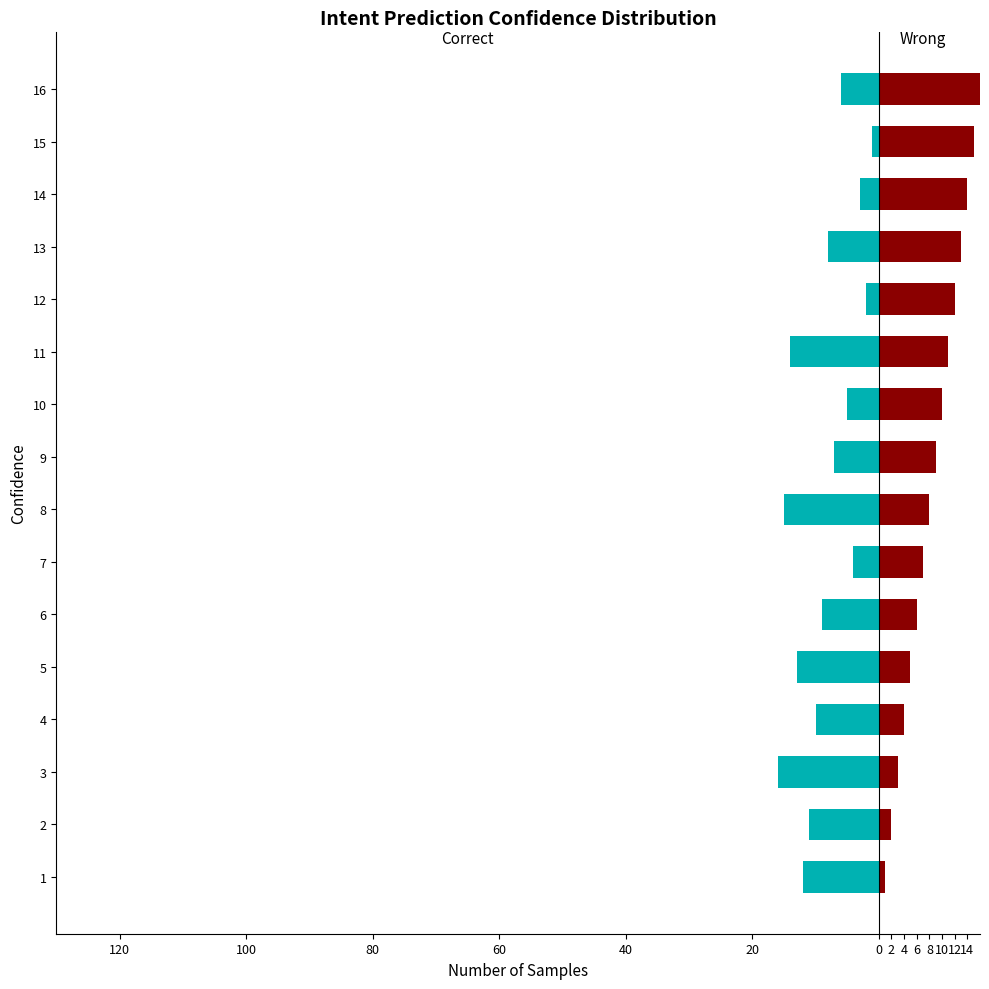

Reading left to right, list all the values displayed in this chart.

Correct: -12	-11	-16	-10	-13	-9	-4	-15	-7	-5	-14	-2	-8	-3	-1	-6
Wrong: 1	2	3	4	5	6	7	8	9	10	11	12	13	14	15	16